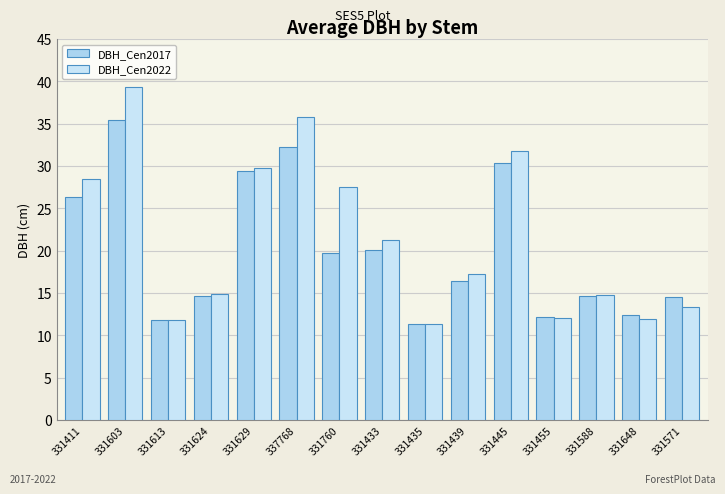

What is the difference between the DBH_Cen2022 values at 331613 and 337768?

24.0